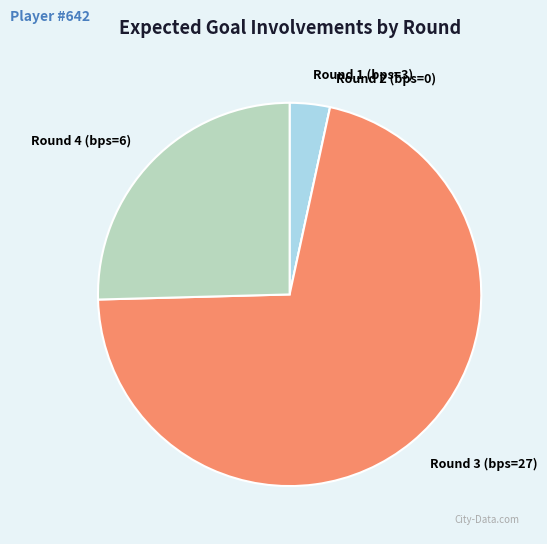

Is Round 4 (bps=6) the majority of the pie?

No